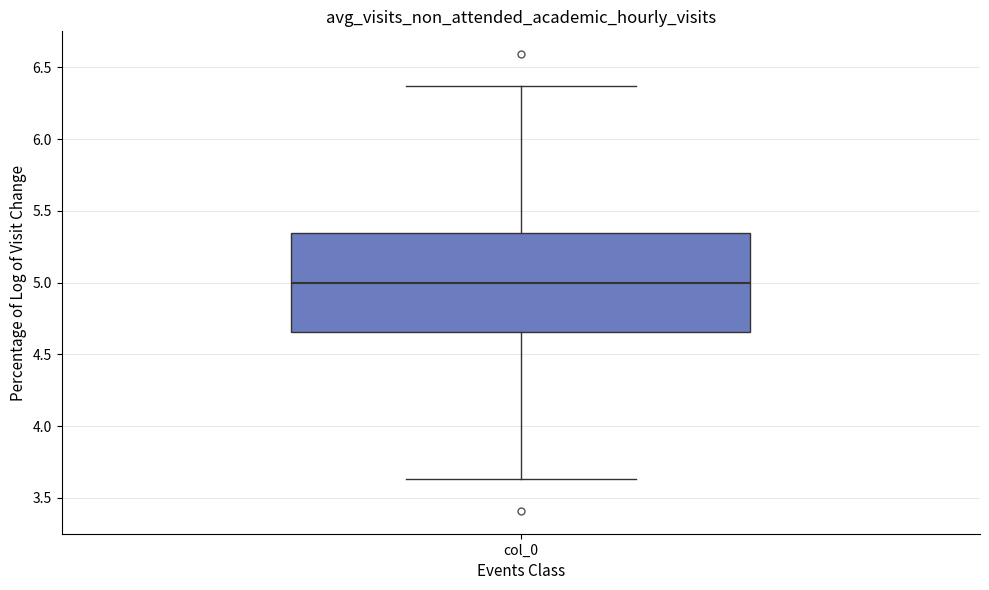

Transcribe this box plot: give where the median line is, the range the box spans, and where the two whiskers end, as read against the y-axis. The values are not printed on the chart, so give them approximately, as read against the axis.

median 5.00, box 4.65 to 5.35, whiskers 3.65 to 6.35